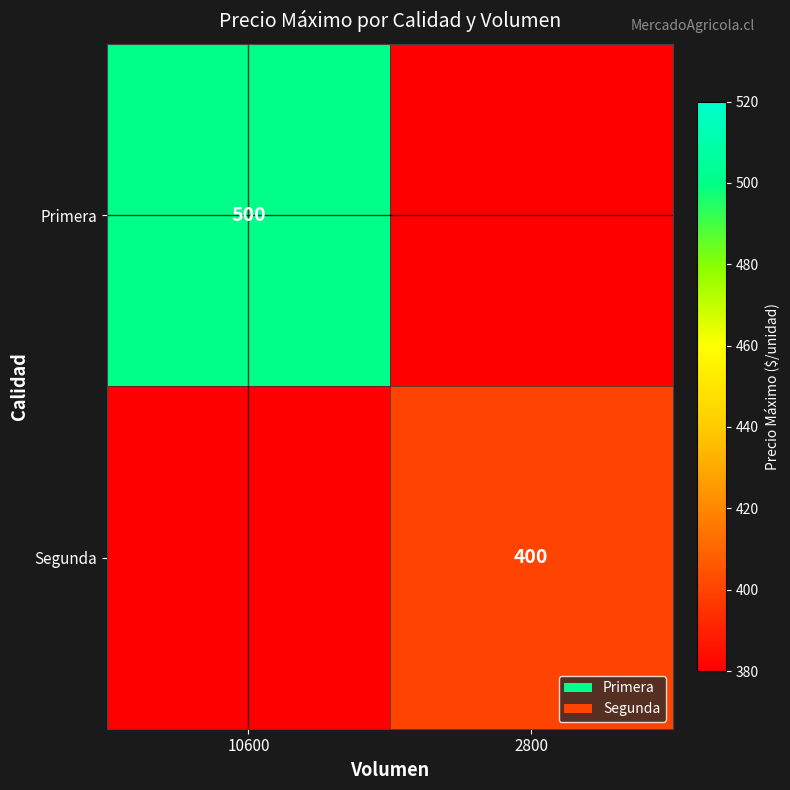

The value of Primera at 10600 is 806. True or false?

False